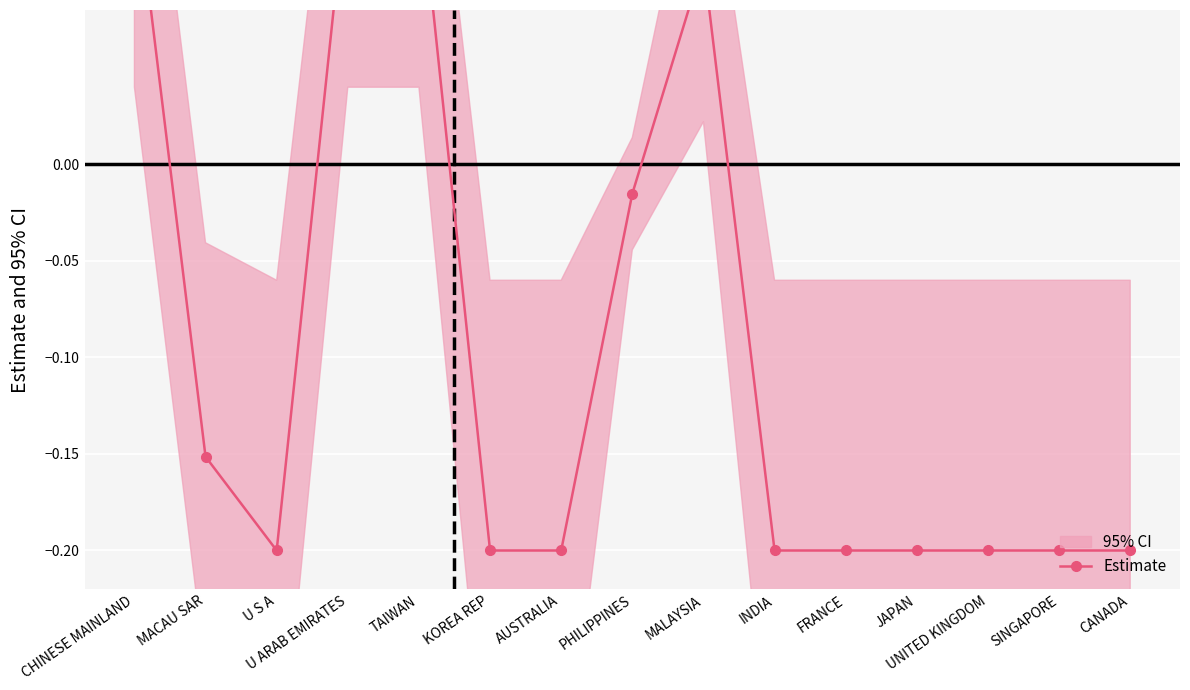

How many categories are shown in the chart?

15